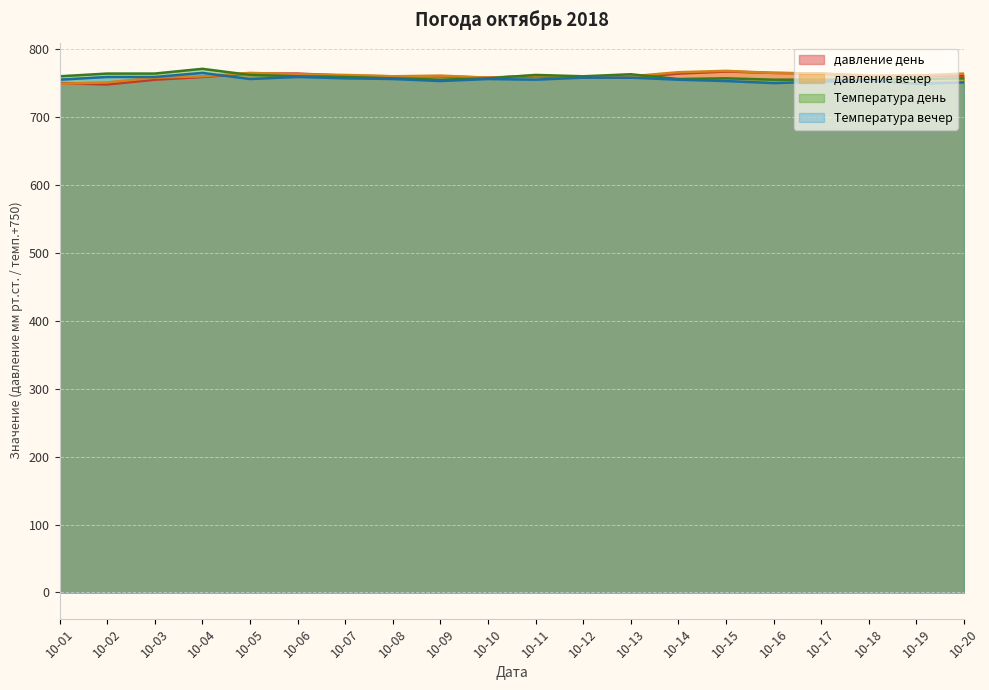

What is the greatest value displayed?

771